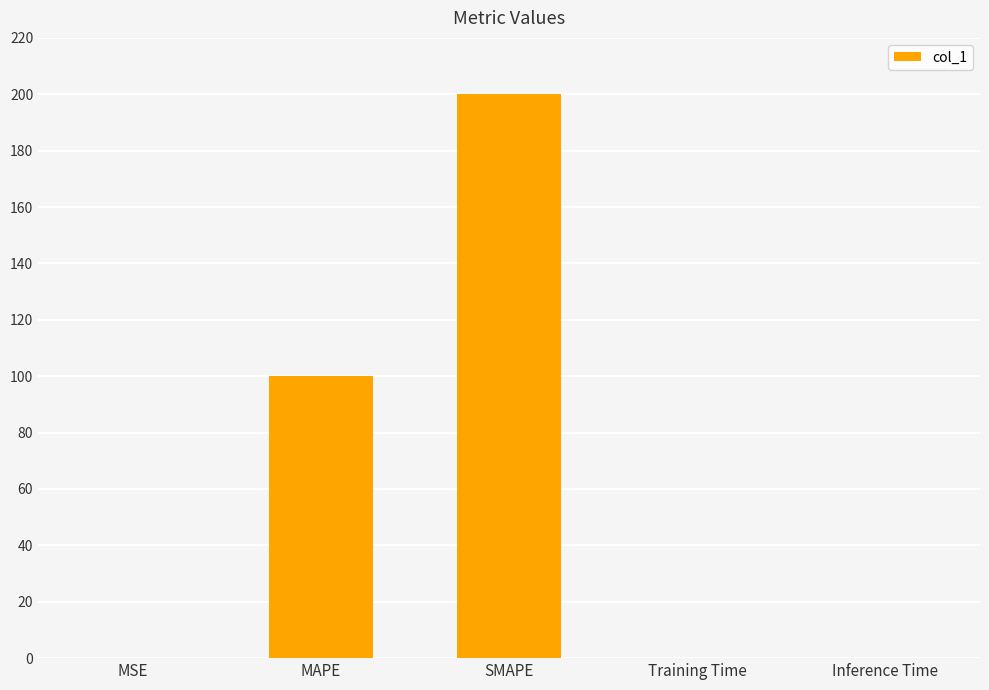

Which category has the highest value across all series?

SMAPE